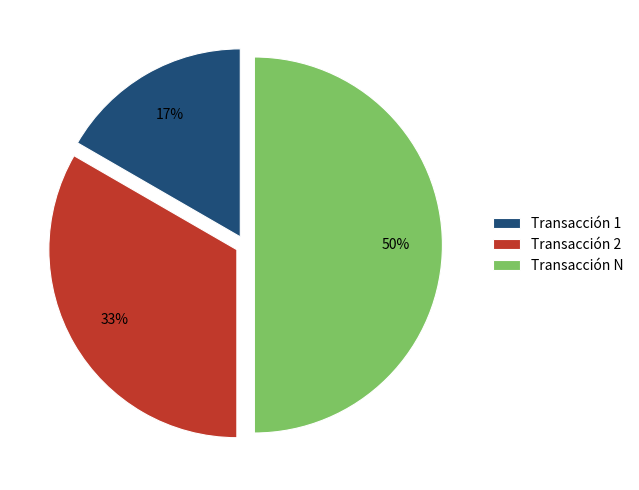

Does Transacción 2 represent more than half of the total?

No